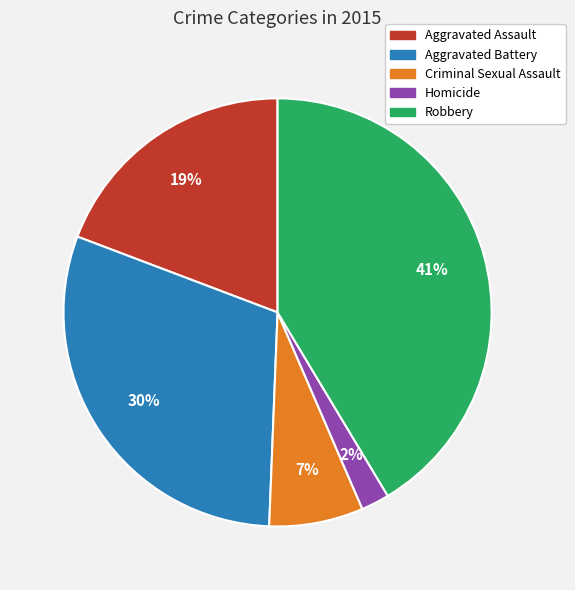

Does Aggravated Battery represent more than half of the total?

No